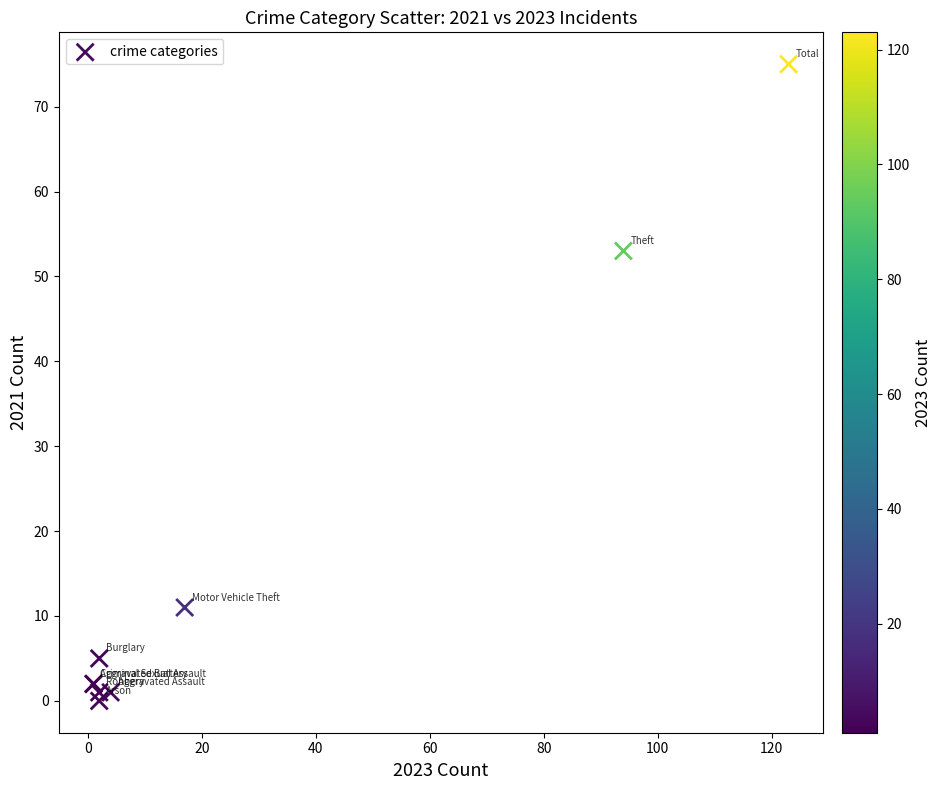

What Y value in the scatter plot is closest to 37?

53